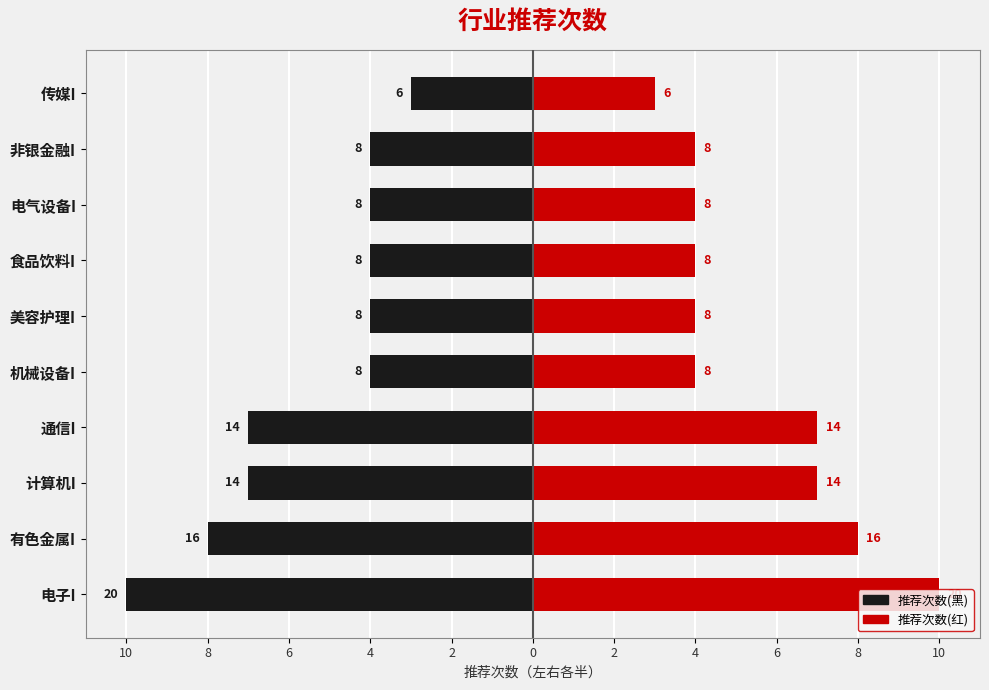

True or false: 推荐次数(左) has a value of -1 at 美容护理I.

False